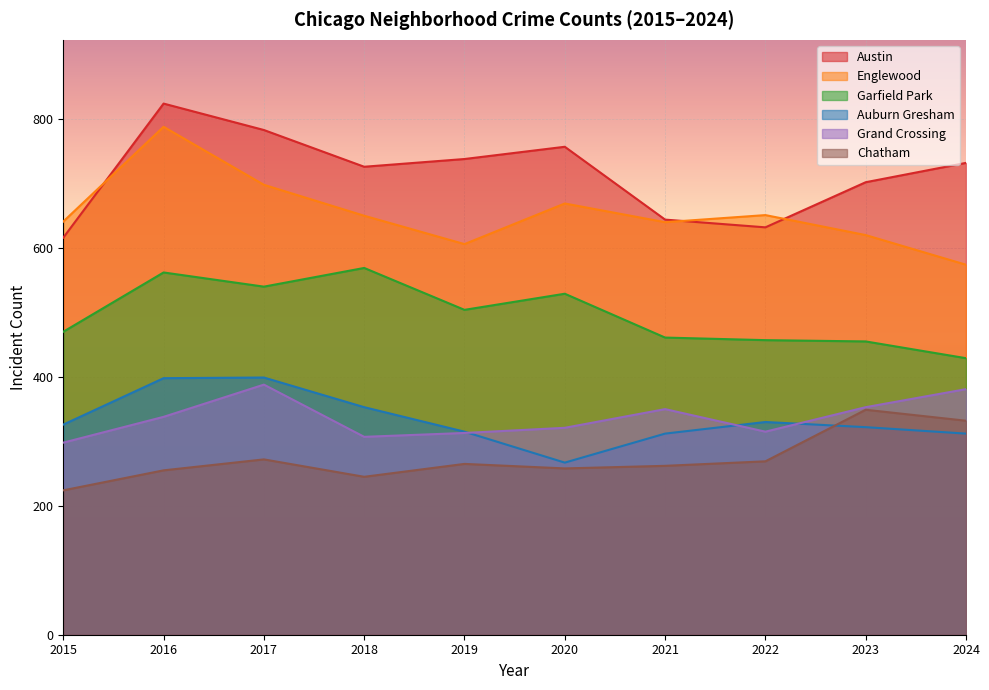

Which series has the widest spread of values?

Englewood